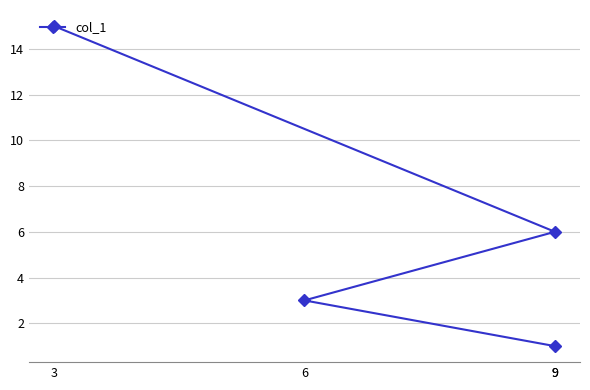

Is it true that the value at 9 is 1?

False